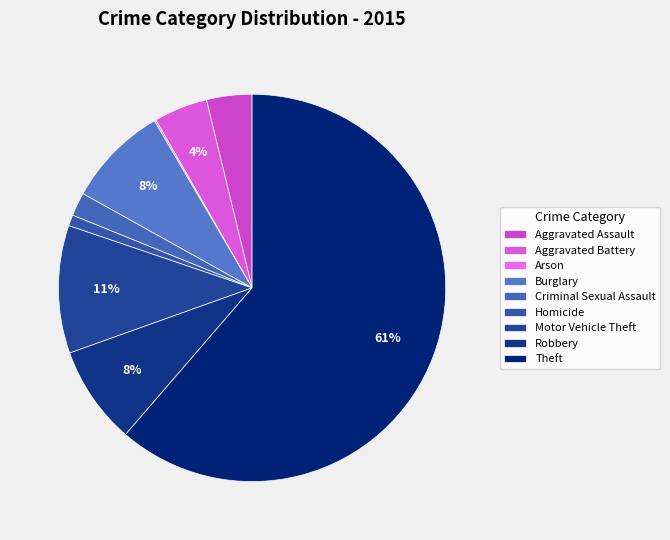

What is the change in value from Aggravated Assault to Criminal Sexual Assault?

-26